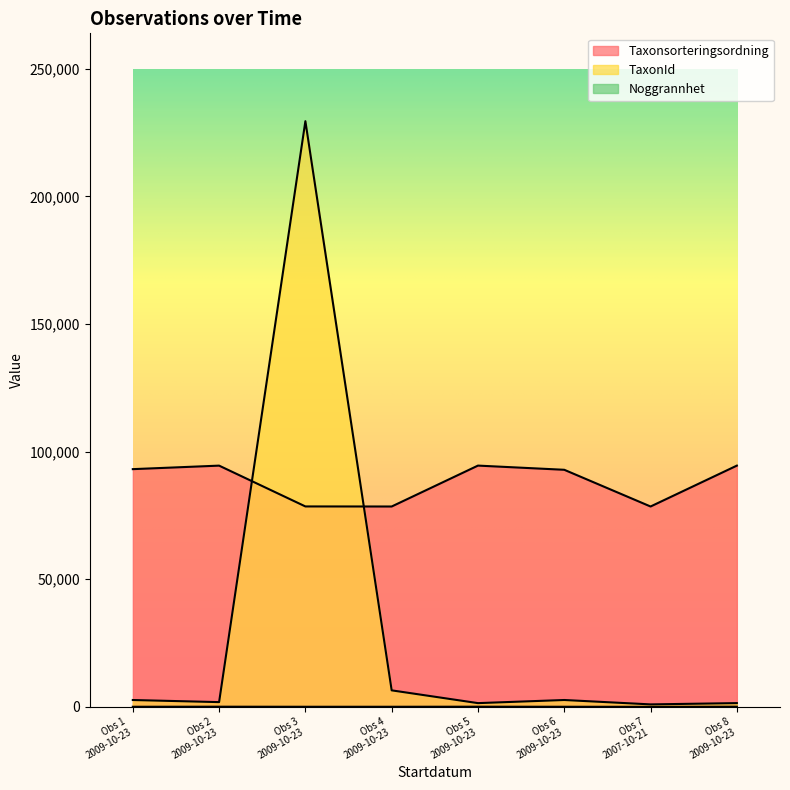

True or false: TaxonId and Noggrannhet cross at least once.

False